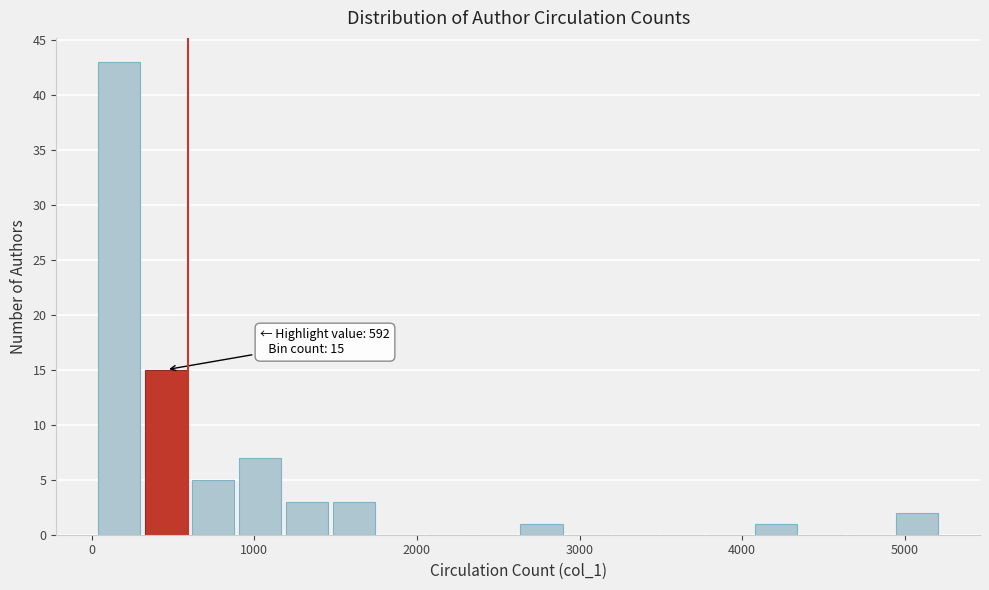

Around what value on the x-axis is the tallest bar? Give the approximate position of its centre, as read against the axis.

200